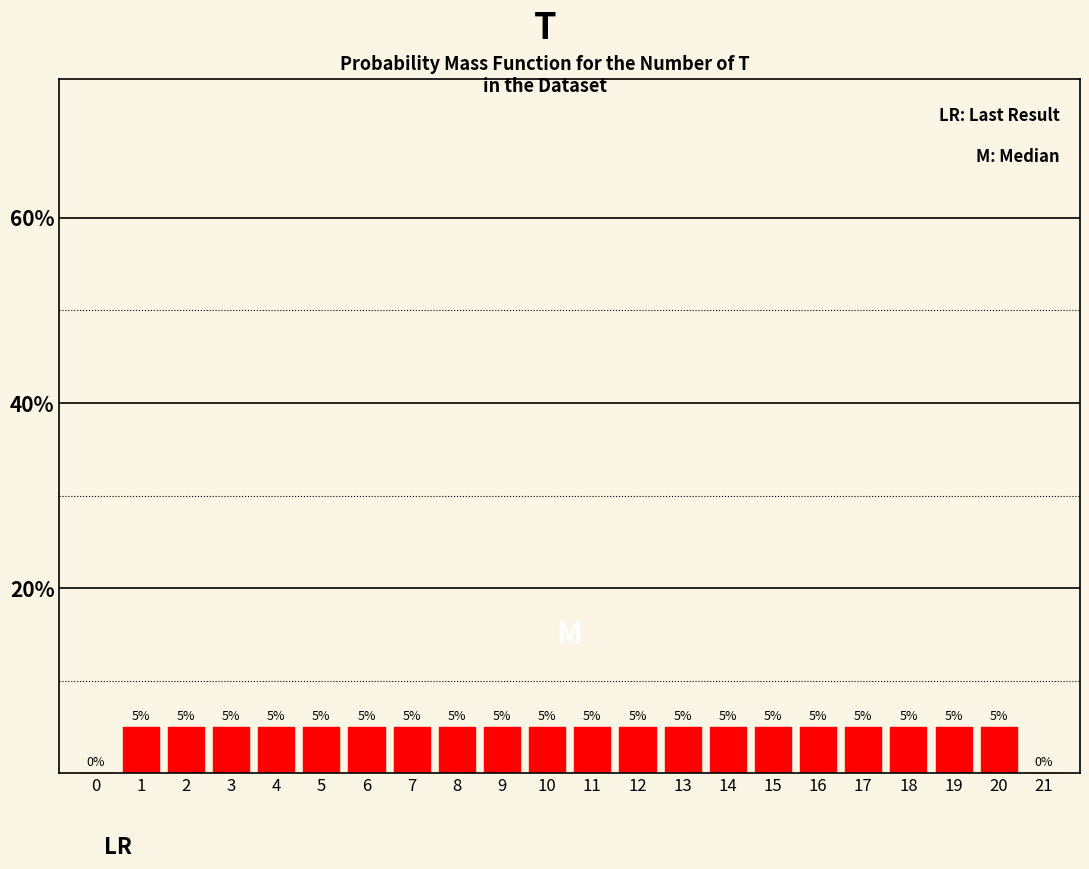

Reading left to right, list all the values displayed in this chart.

0=0	1=5	2=5	3=5	4=5	5=5	6=5	7=5	8=5	9=5	10=5	11=5	12=5	13=5	14=5	15=5	16=5	17=5	18=5	19=5	20=5	21=0